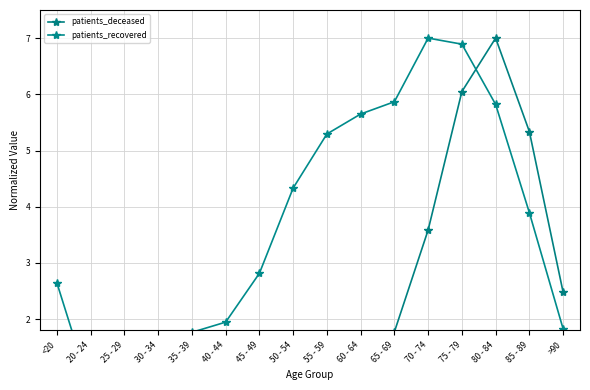

Where is patients_recovered nearest to the value 3?

45 - 49